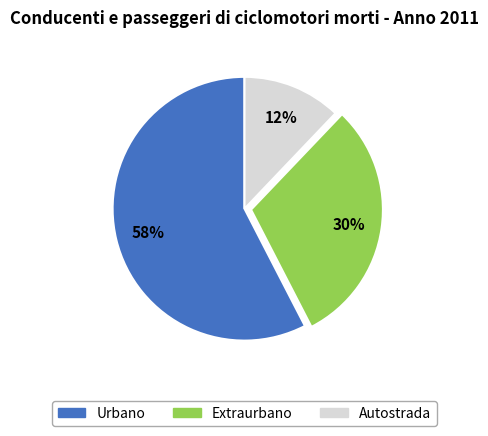

To the nearest percent, what is the average slice percentage?

33%